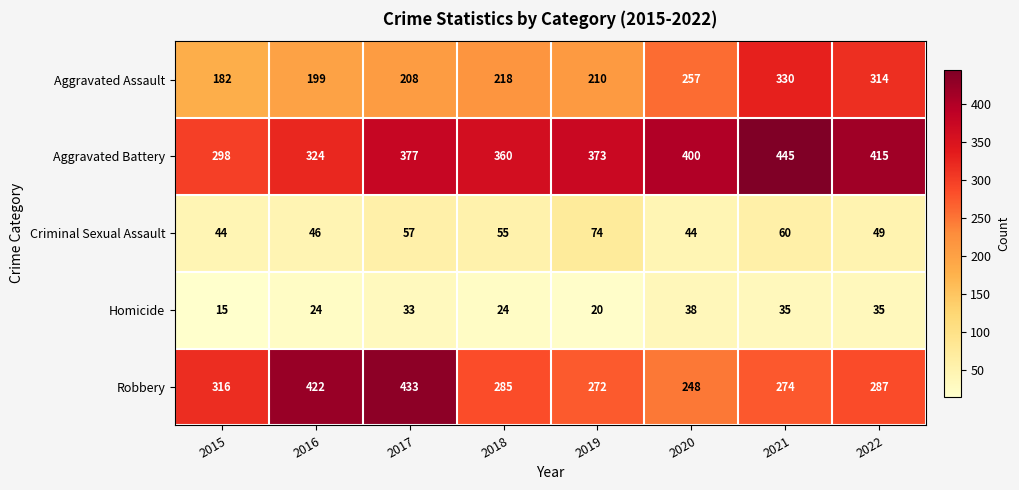

At 2017, list the series in order from largest to smallest.

Robbery, Aggravated Battery, Aggravated Assault, Criminal Sexual Assault, Homicide